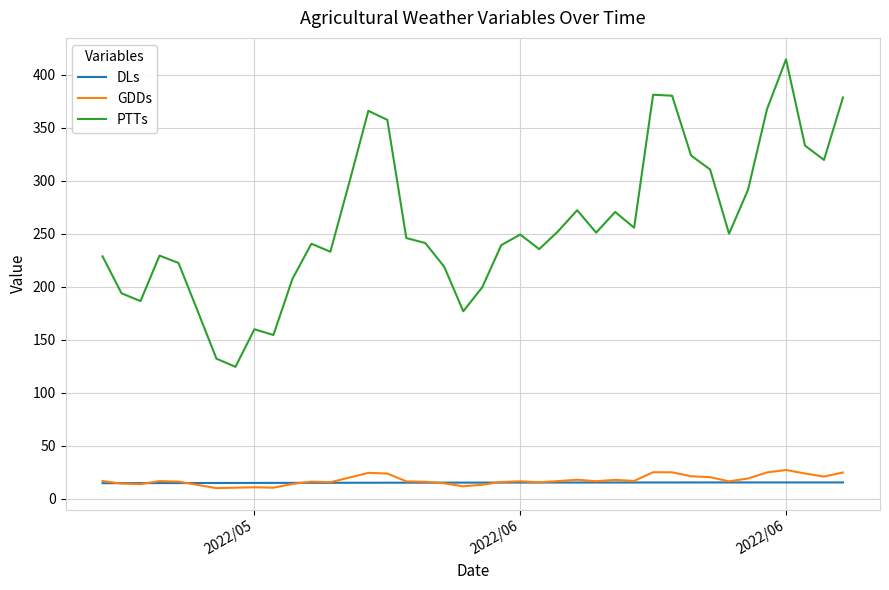

True or false: GDDs and PTTs intersect in this chart.

False